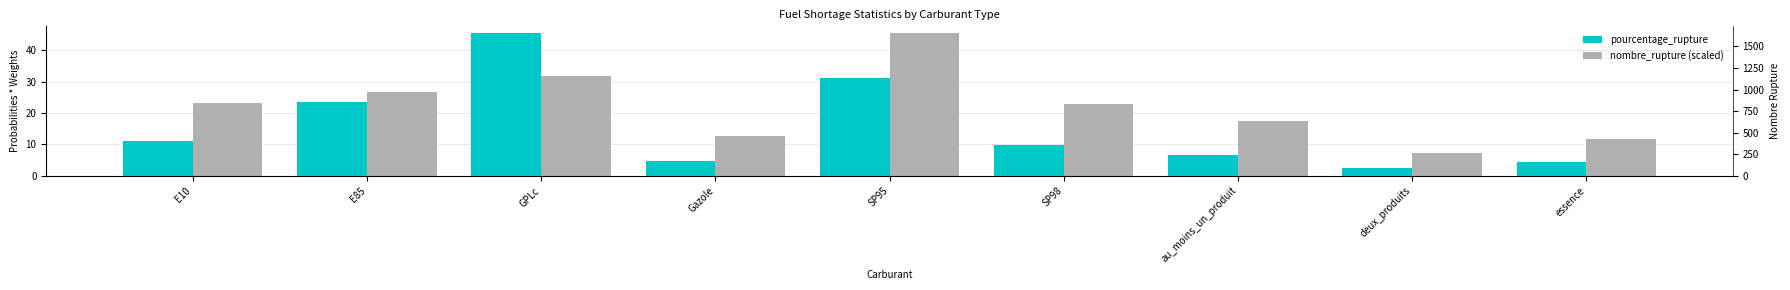

Where does the nombre_rupture (scaled) series first go above 22?

E10